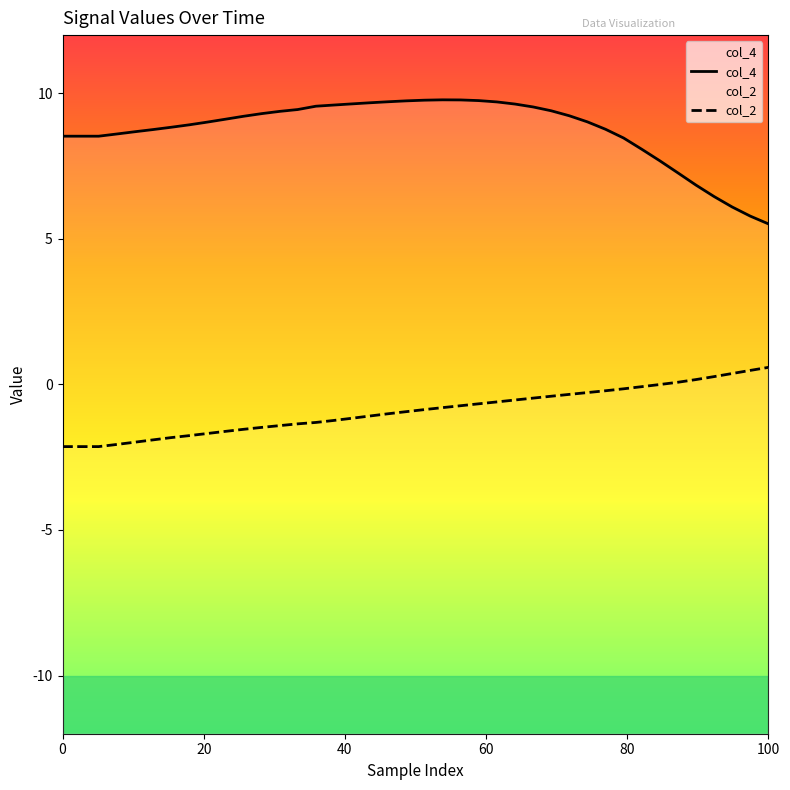

What is the maximum value for col_4?

9.8